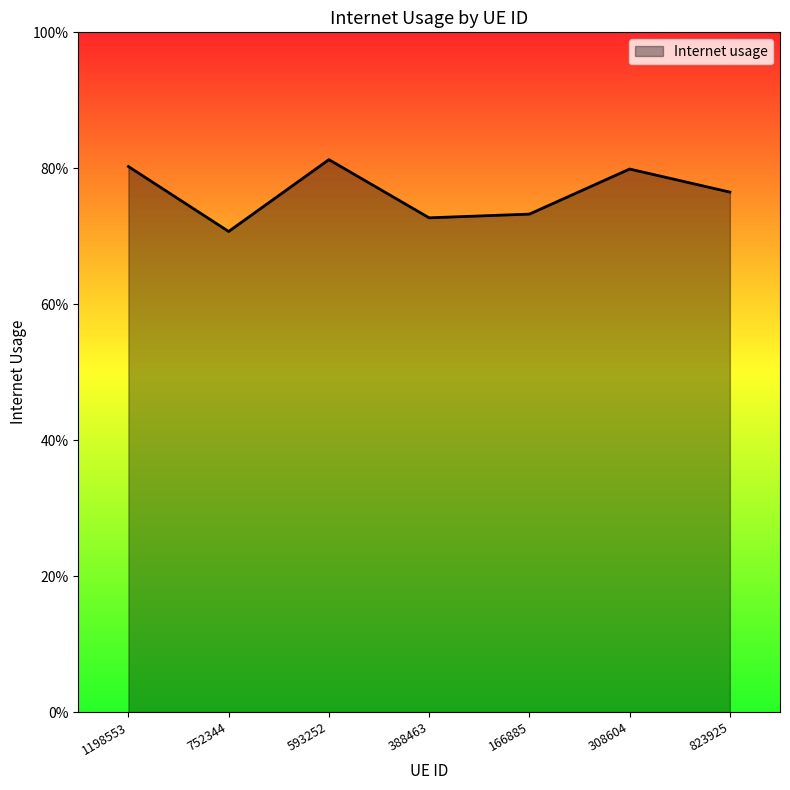

Rank the categories by value from lowest to highest.

752344, 388463, 166885, 823925, 308604, 1198553, 593252